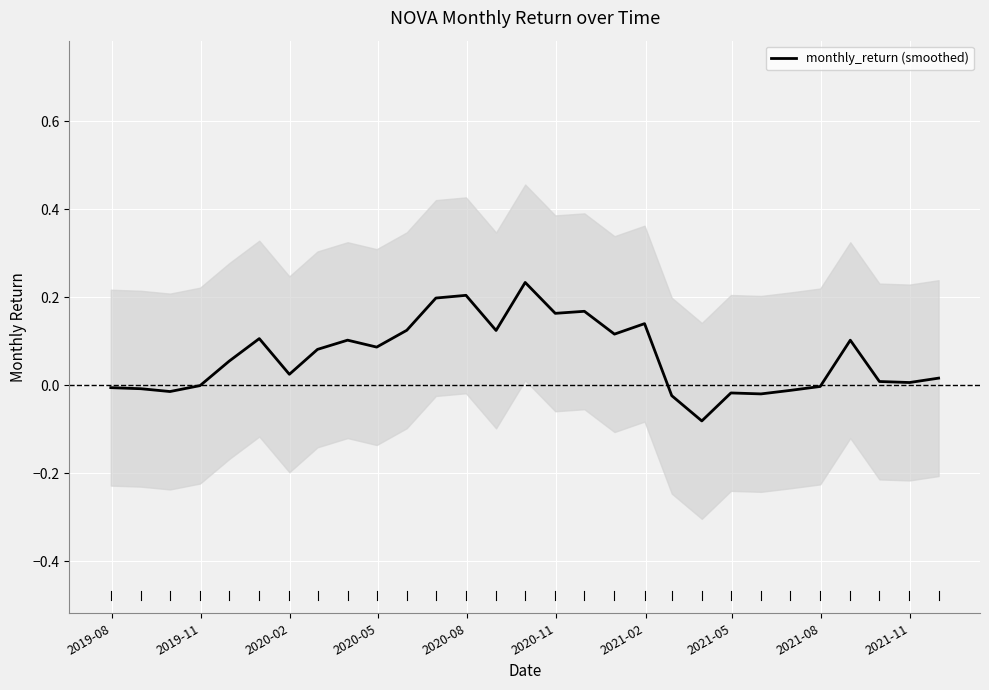

What is the difference between the maximum and second lowest values?

0.3